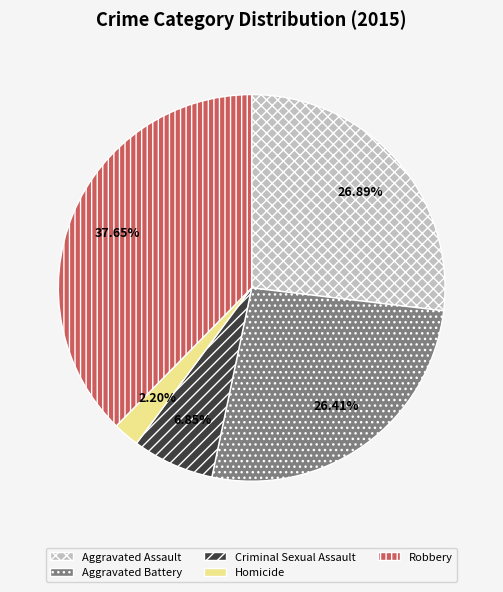

Which slice is the largest?

Robbery